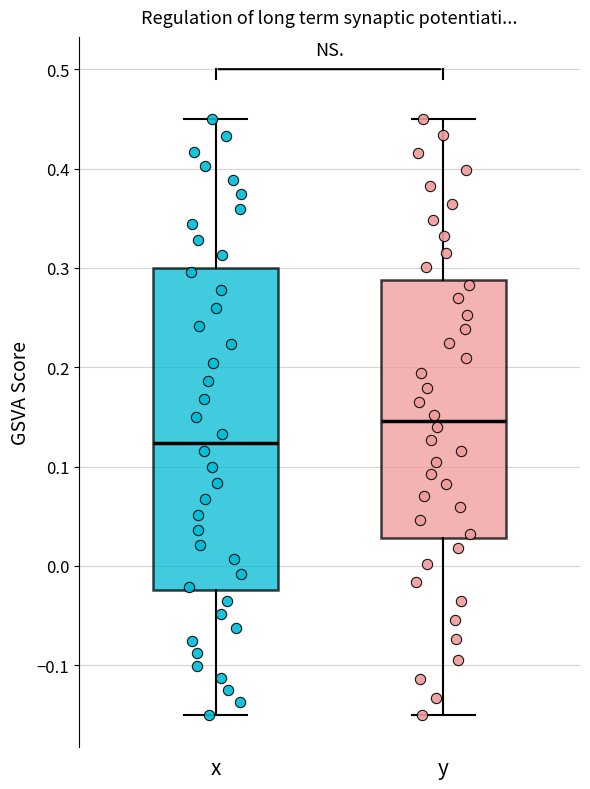

Which box's median line is the highest?

y